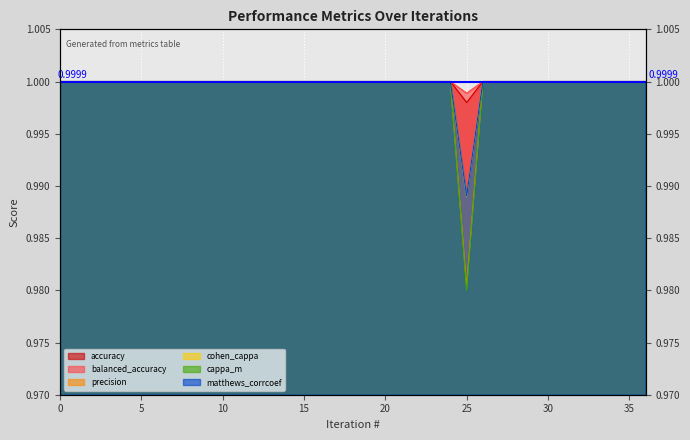

List the series in order of their peak value, highest first.

accuracy, balanced_accuracy, precision, cohen_cappa, cappa_m, matthews_corrcoef